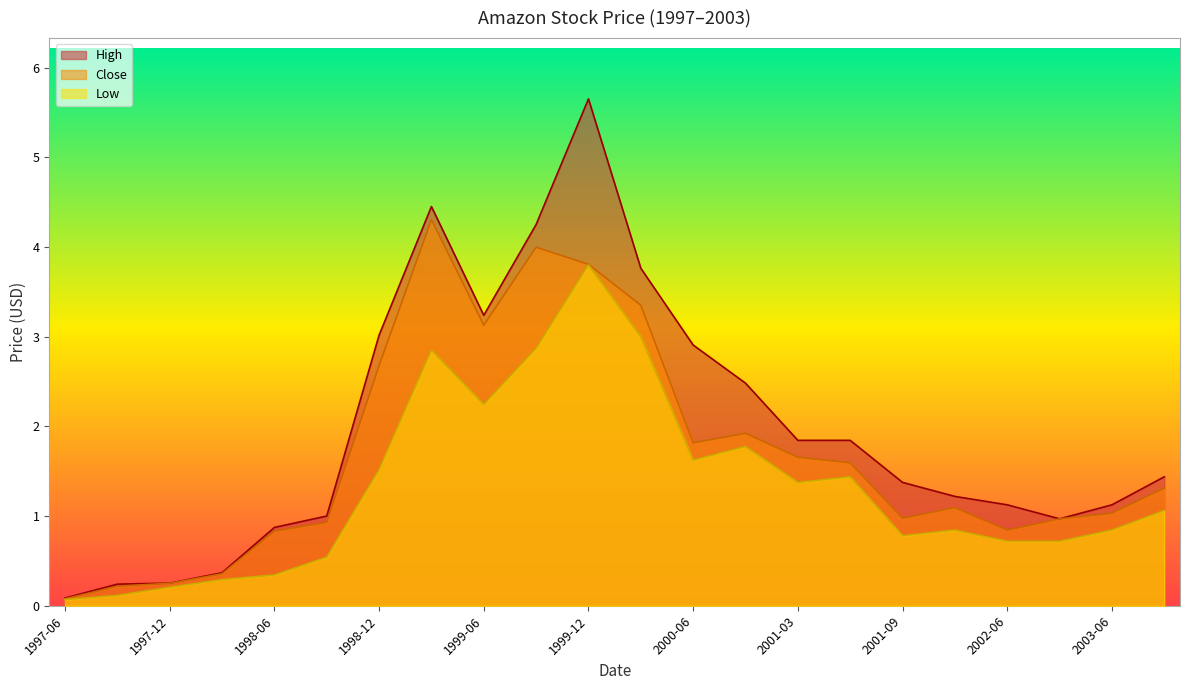

Is the value of Low at 2001-09 greater than the value of High at 1997-12?

Yes